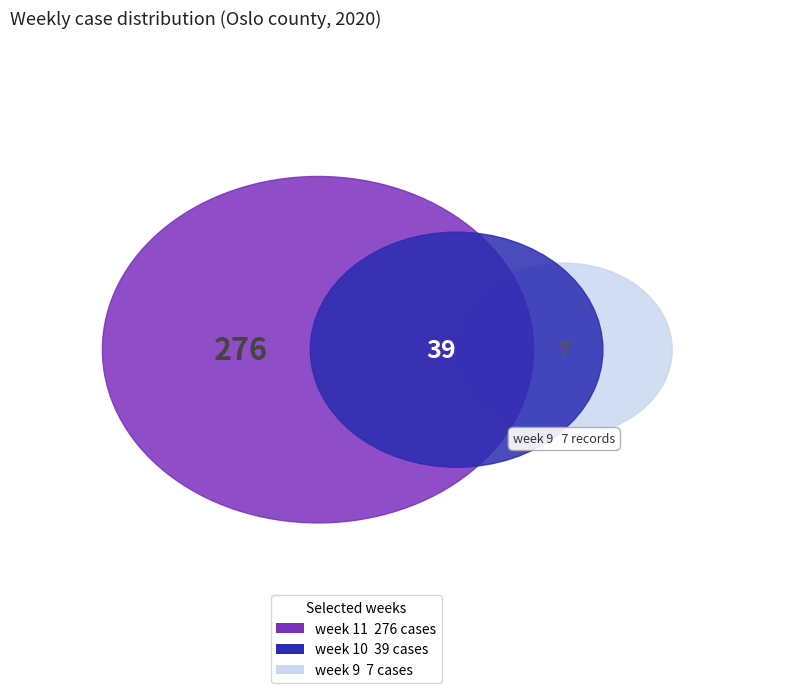

Is there any slice that represents more than half of the pie?

Yes